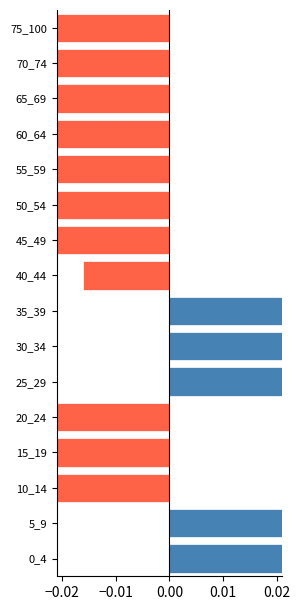

Which series has the largest total across all categories?

positive